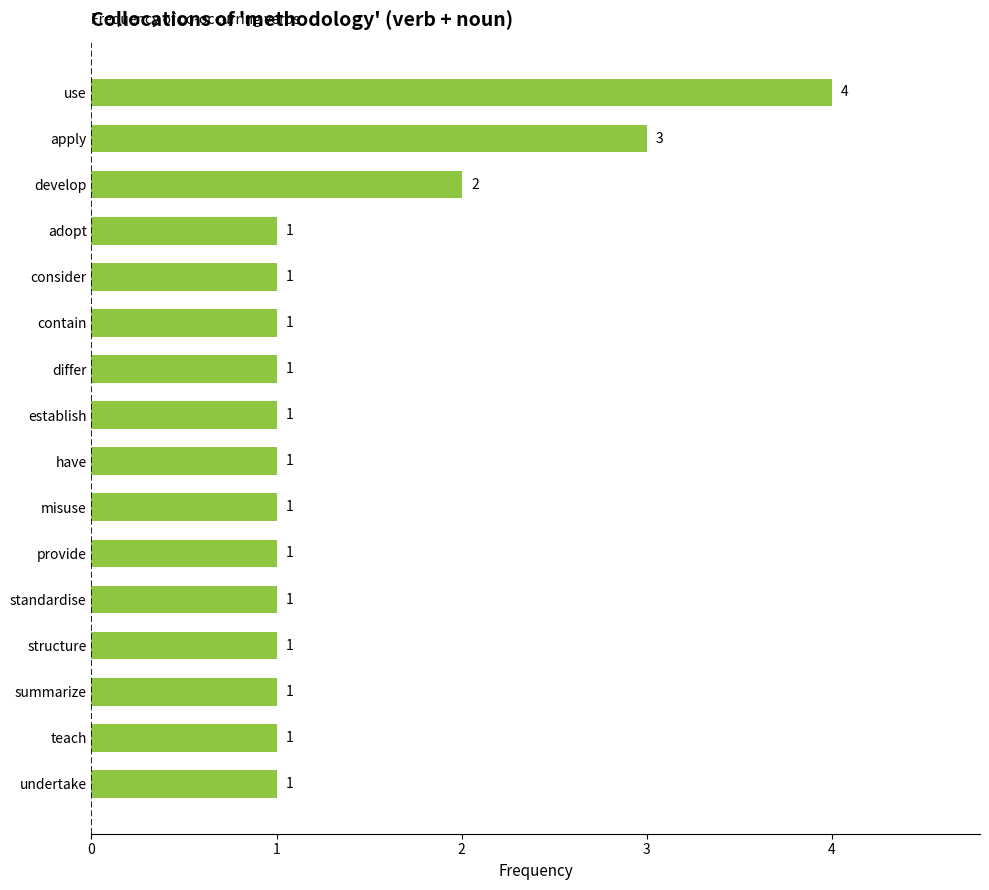

What is the maximum value shown in the chart?

4